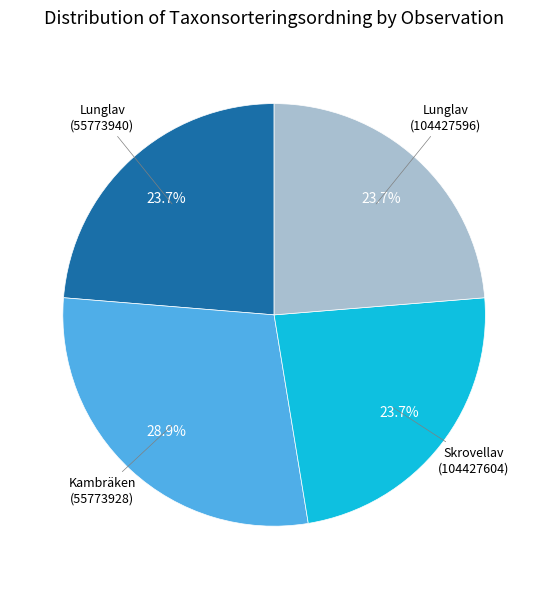

Is there a majority slice in this chart?

No